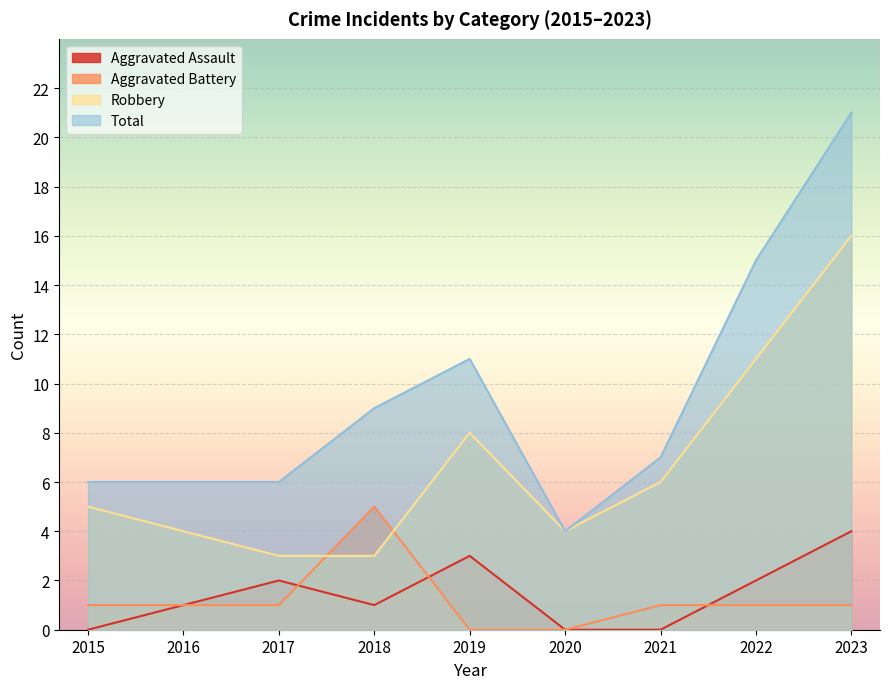

How many lines are shown in the chart?

4